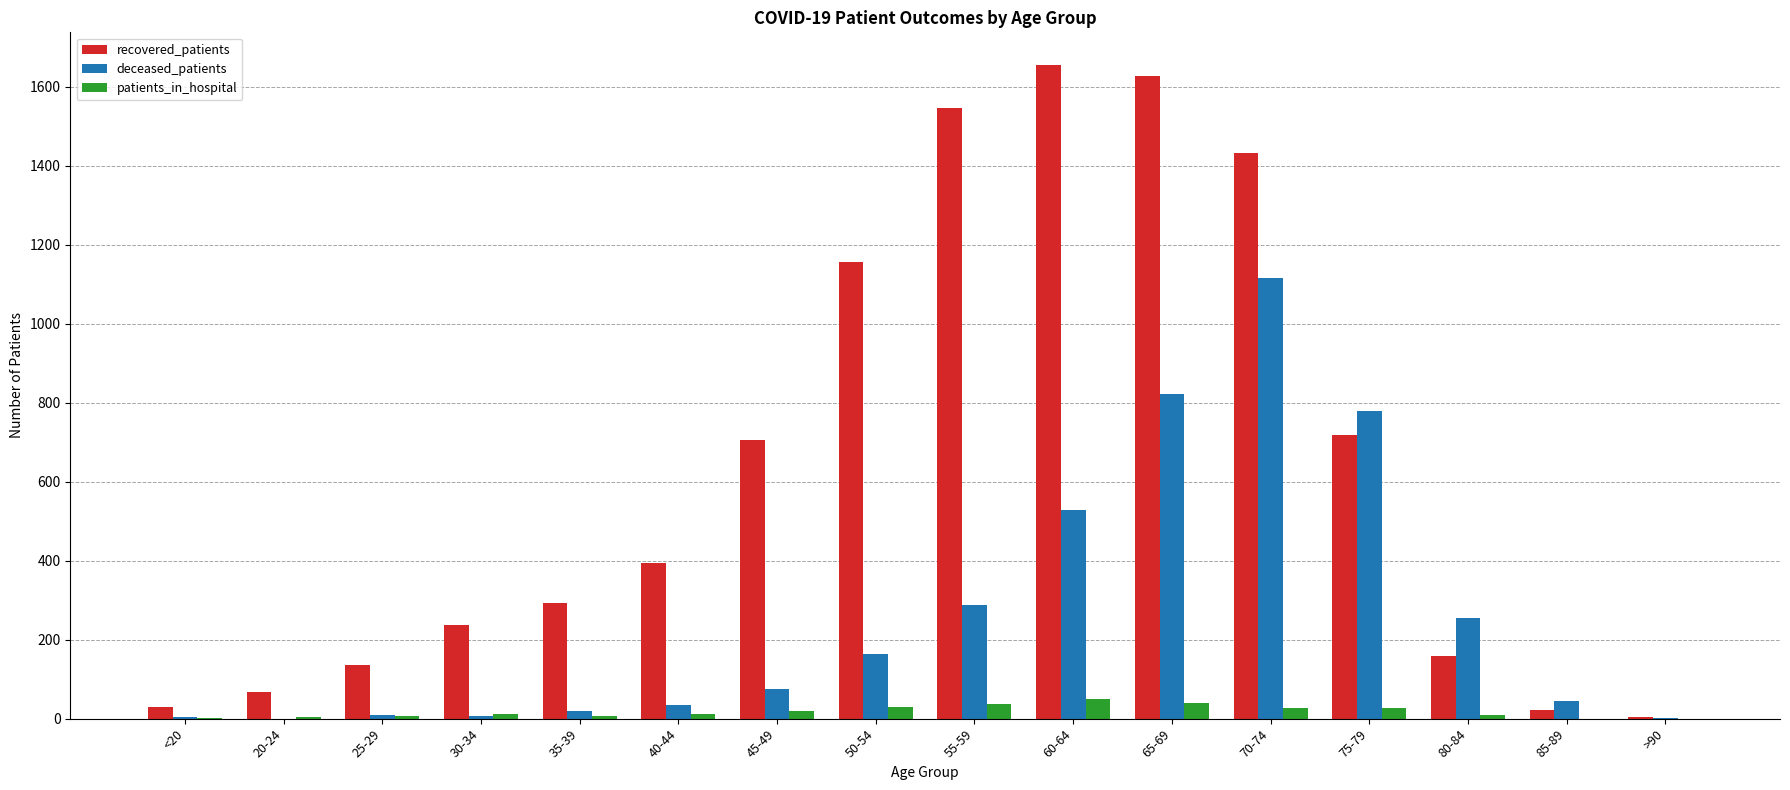

What is the highest value of the deceased_patients series?

1116